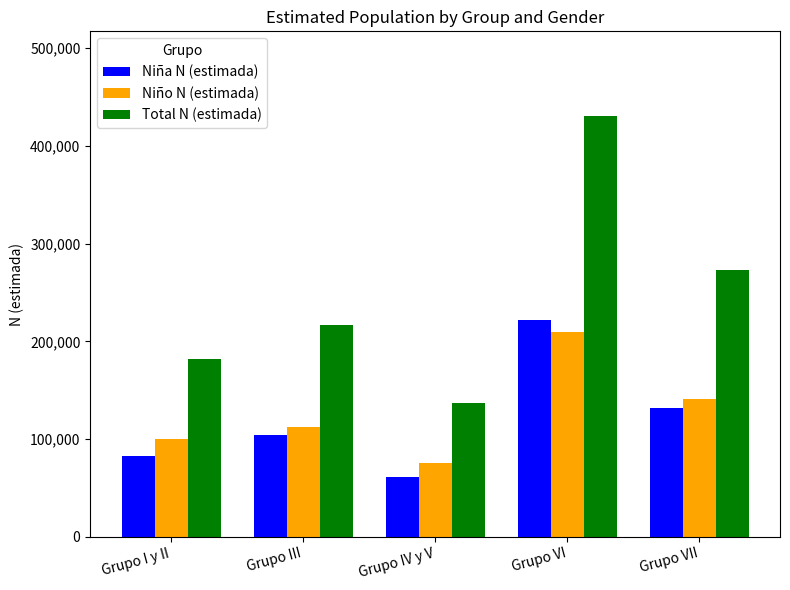

Which category has the lowest value in the Niño N (estimada) series?

Grupo IV y V